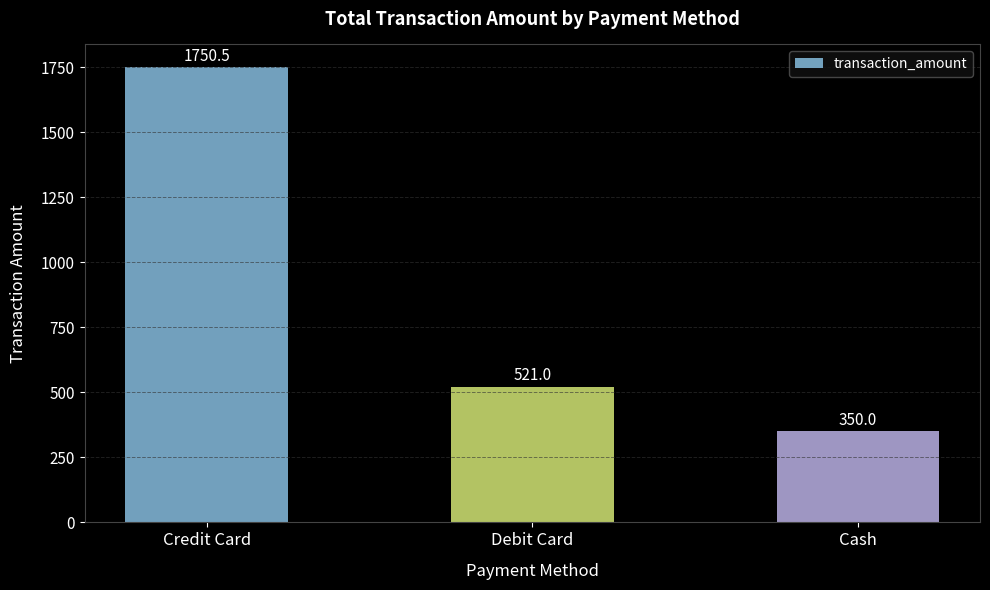

What is the label of the 3rd bar from the right?

Credit Card